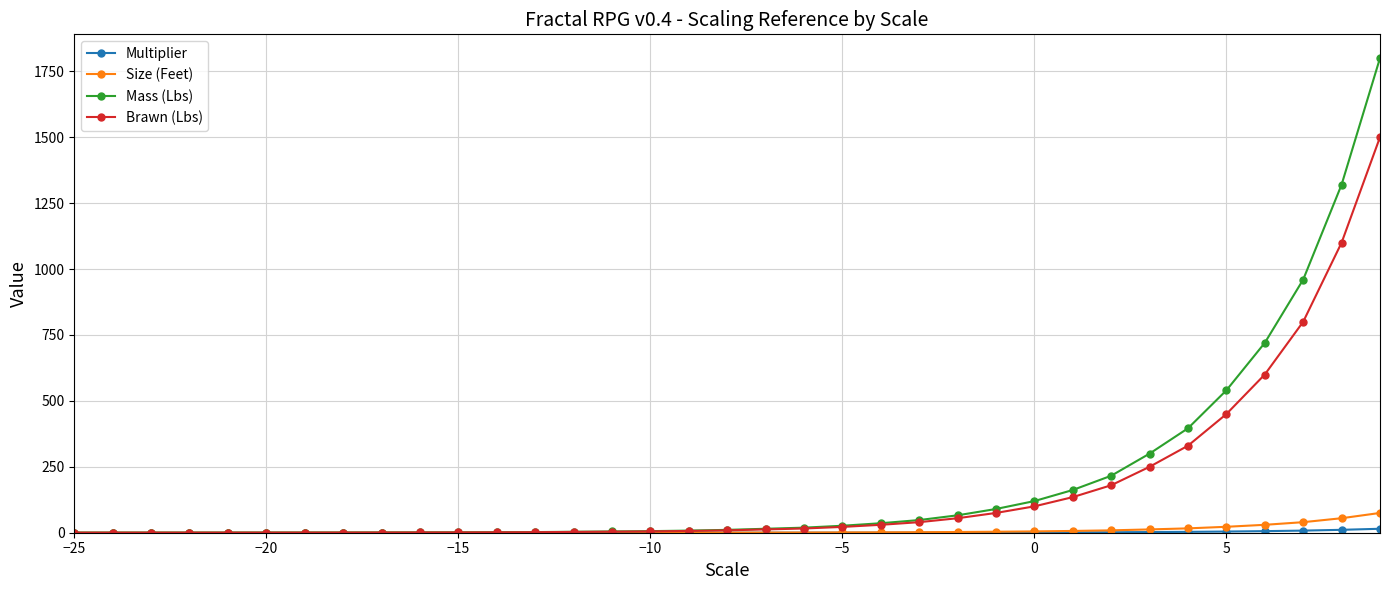

What is the maximum value for Mass (Lbs)?

1800.0